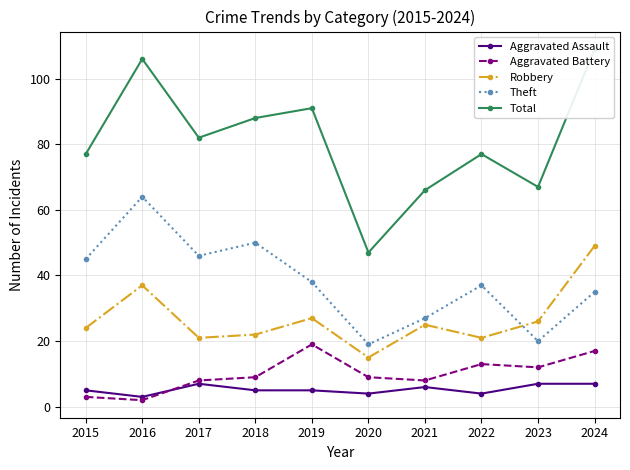

What is the value of the Aggravated Assault point at the 3rd from the left?

7